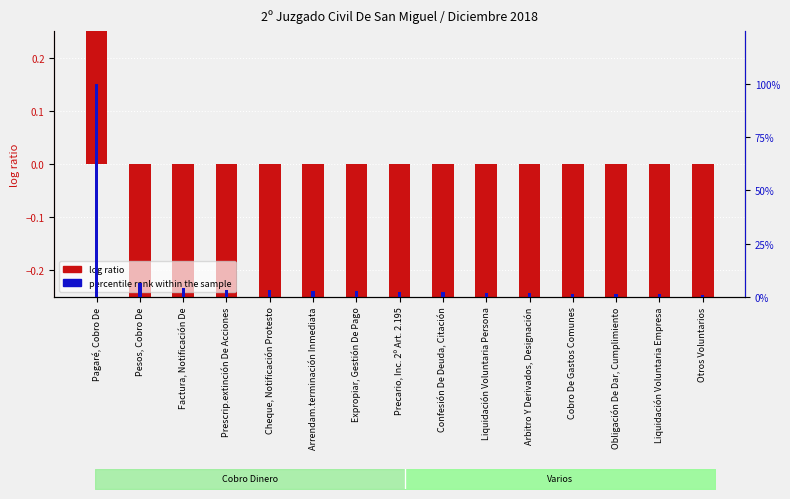

True or false: log ratio has a value of -0.7 at Expropiar, Gestión De Pago.

True